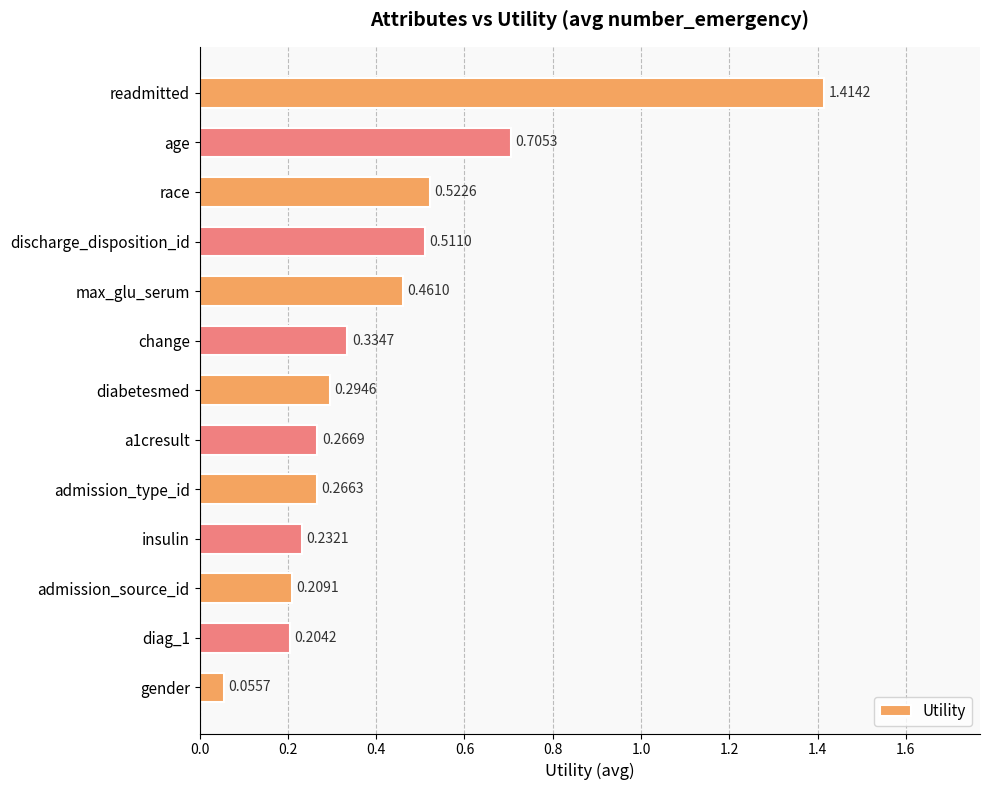

Where is the data nearest to the value 0?

gender